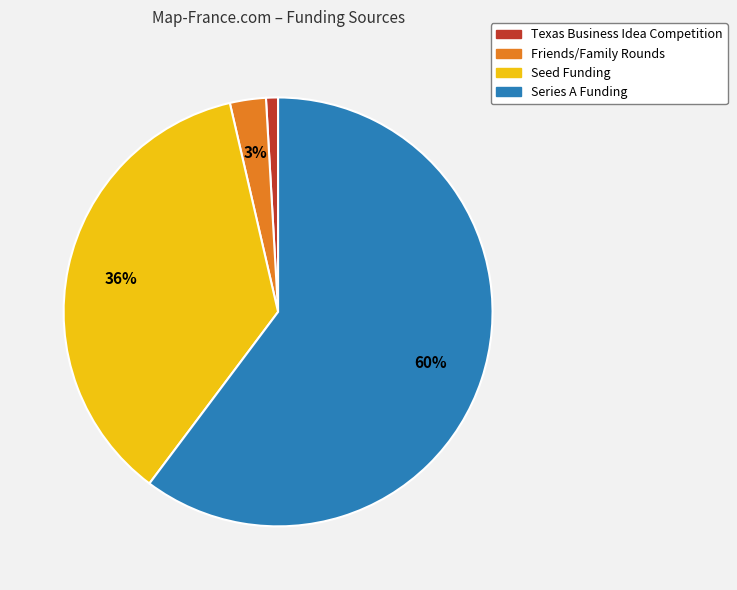

Does Series A Funding account for over 50% of the chart?

Yes